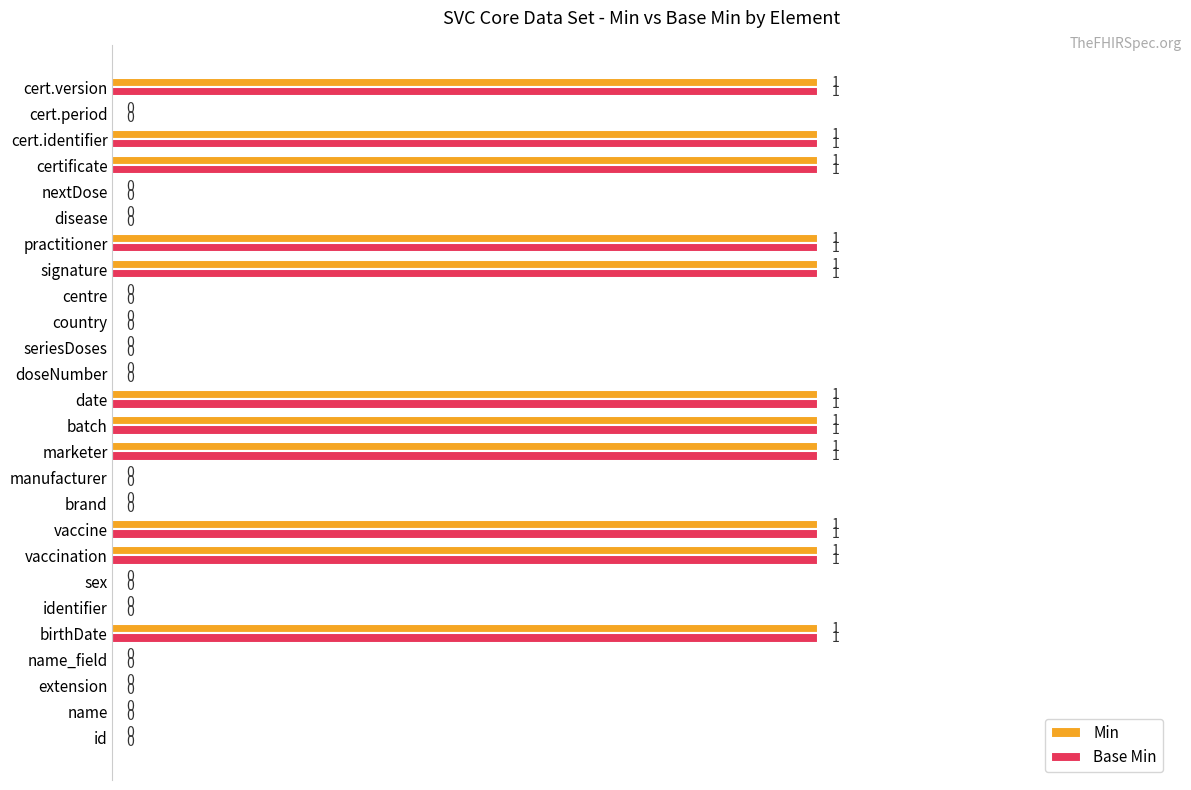

True or false: Min has a value of 1 at birthDate.

True